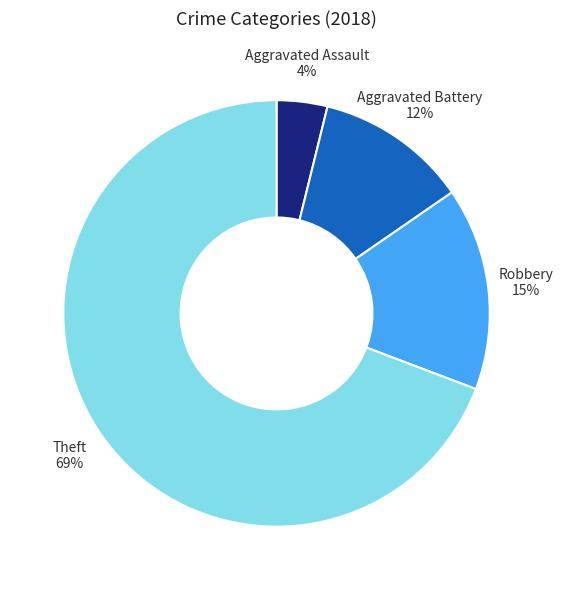

Which has a higher value, Aggravated Assault or Robbery?

Robbery